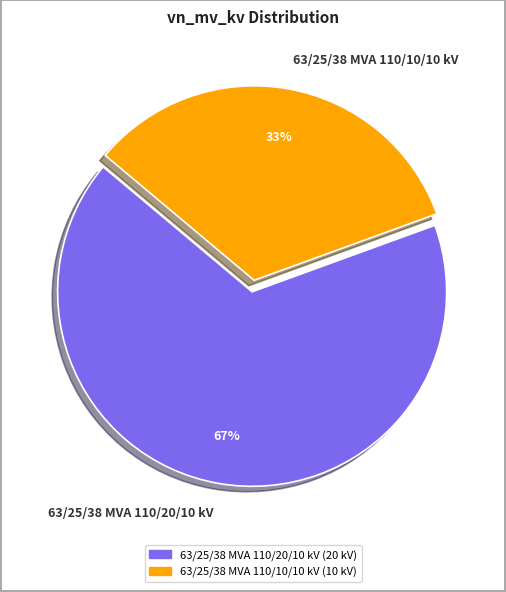

Rank the categories by value from highest to lowest.

63/25/38 MVA 110/20/10 kV, 63/25/38 MVA 110/10/10 kV